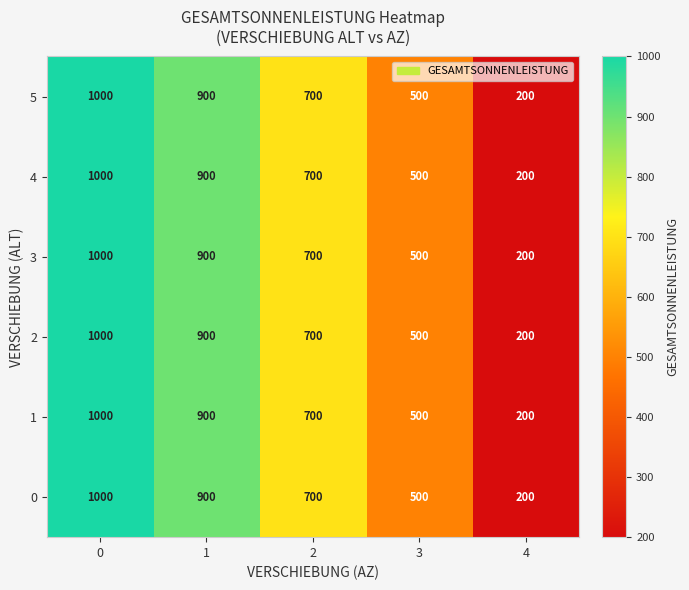

Is the value of 0 at 2 greater than the value of 2 at 4?

Yes